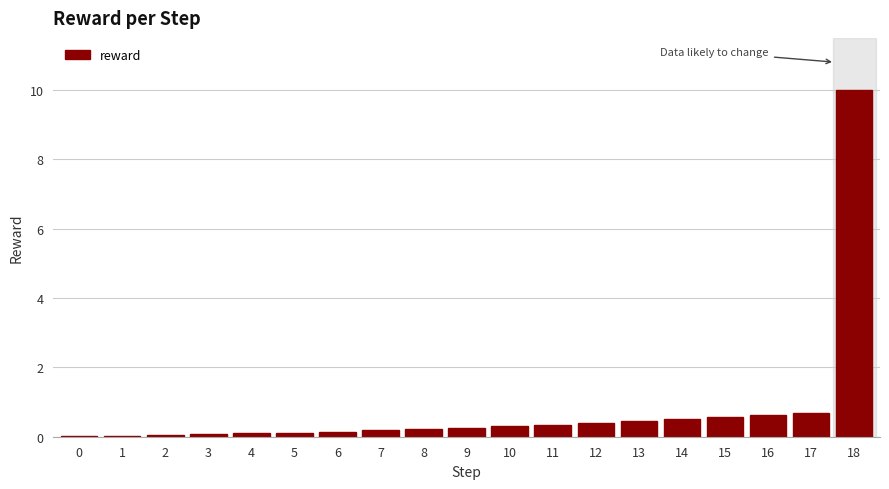

What is the average value?

0.8